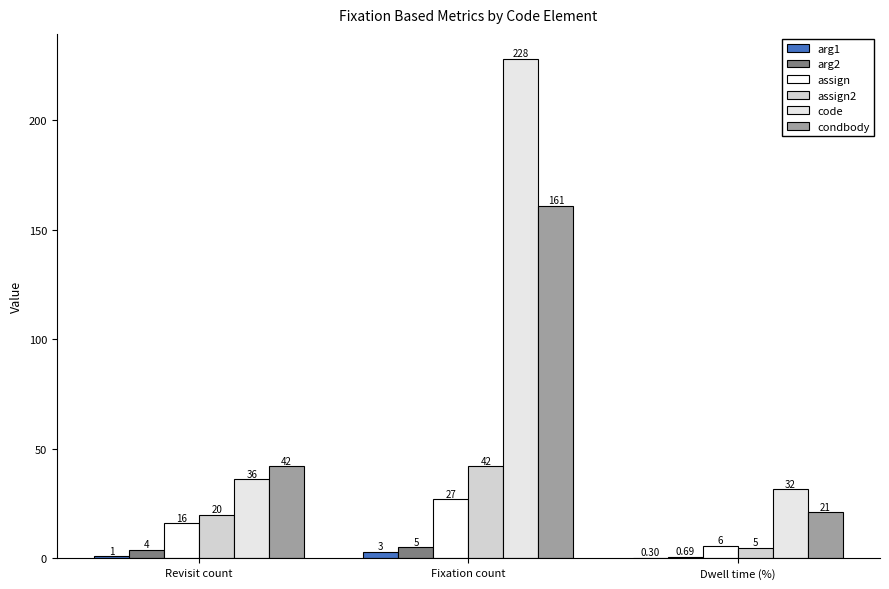

At which category does the chart reach its peak across all series?

Fixation count